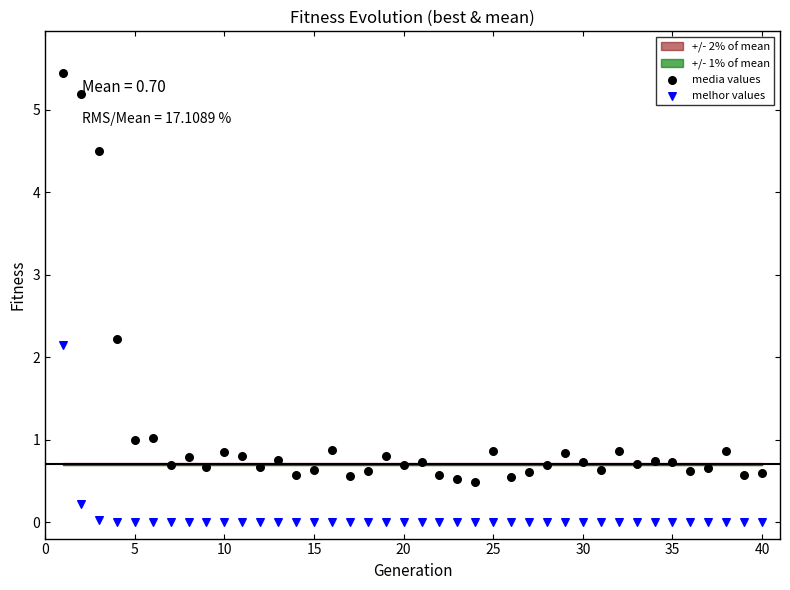

In the media values series, what Y value is closest to 2?

2.2